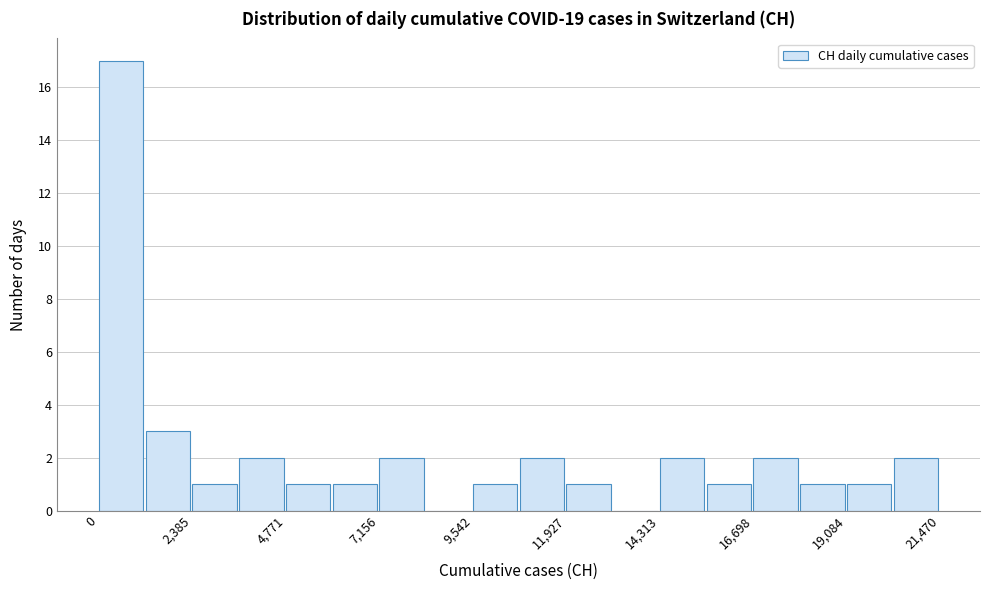

Around what value on the x-axis is the tallest bar? Give the approximate position of its centre, as read against the axis.

500